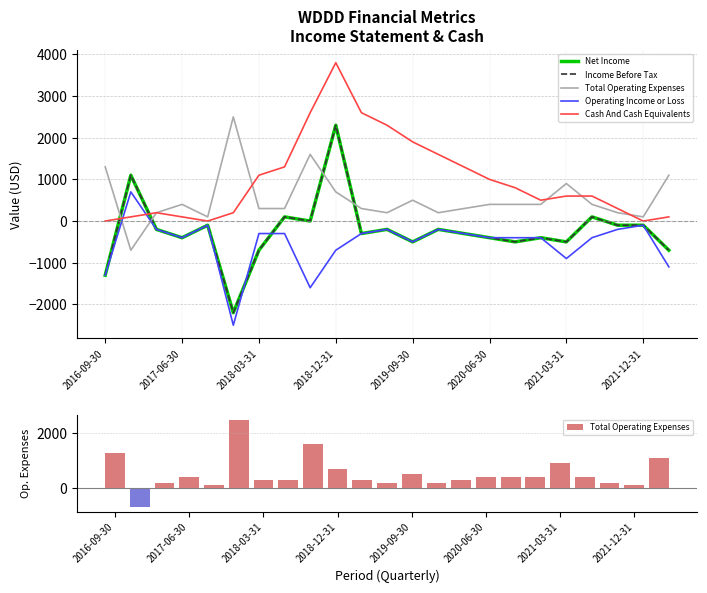

Between 17 and 20, which series saw the biggest shift?

Net Income